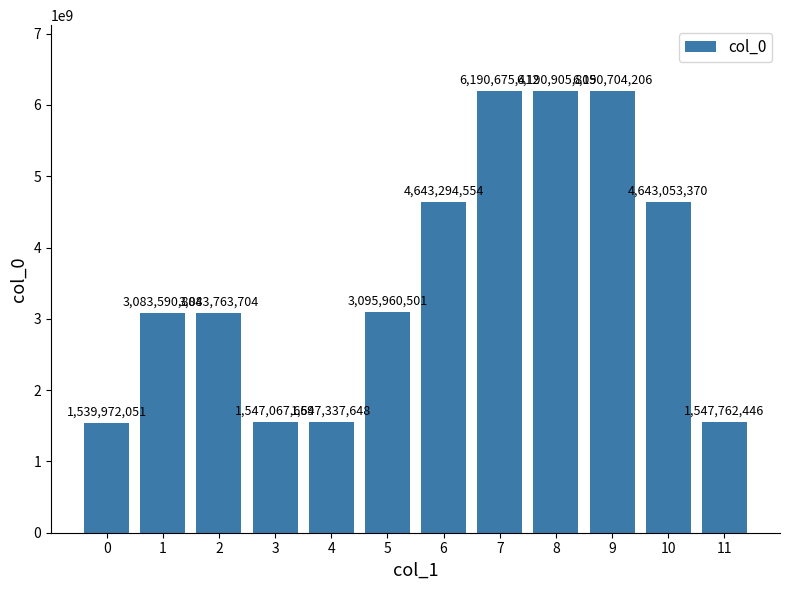

What is the value of the 3rd bar from the left?

3083763704